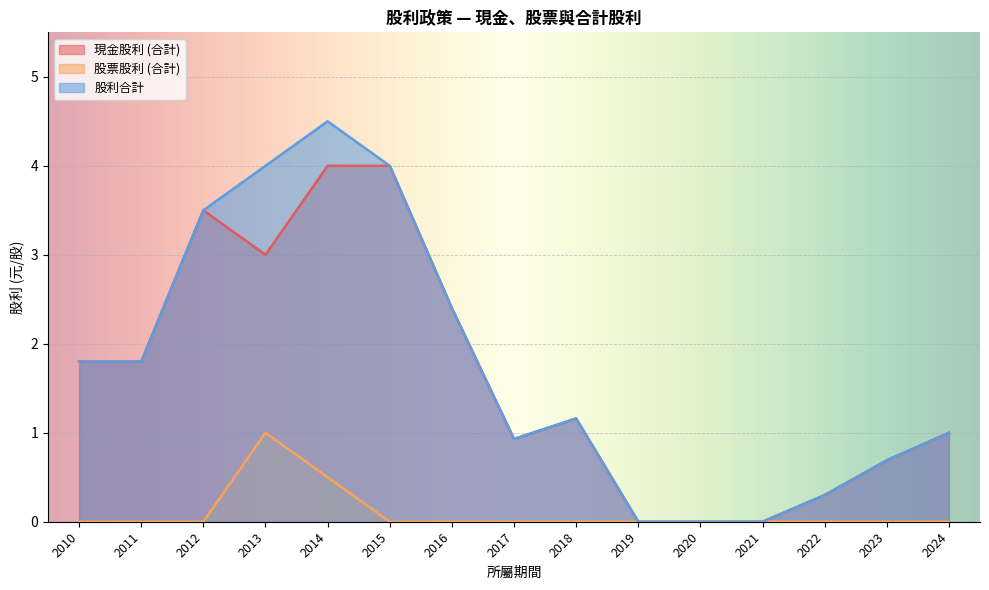

At which category is the sum across all series the highest?

2014